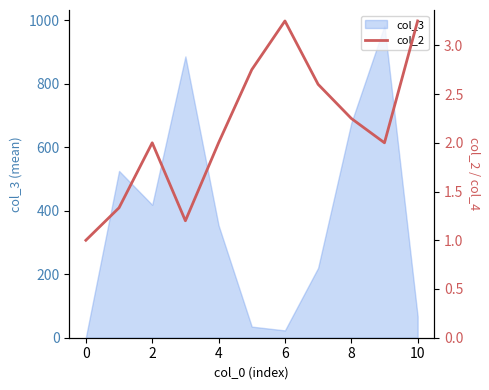

The chart shows a value of 2.0 at 9. True or false?

True